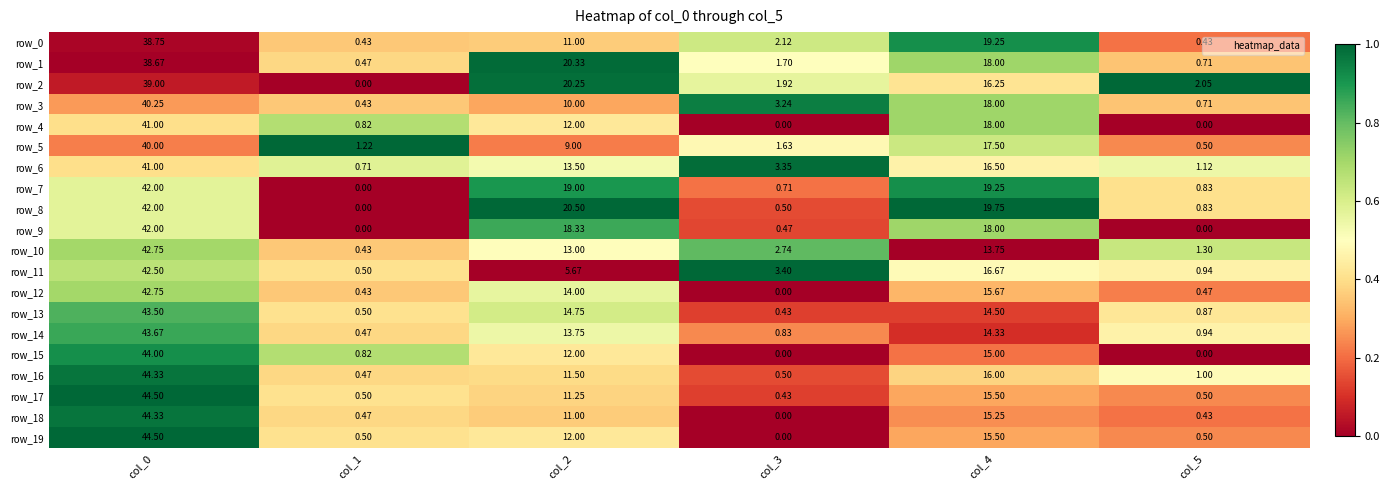

Is the value of row_3 at col_3 greater than the value of row_8 at col_5?

Yes